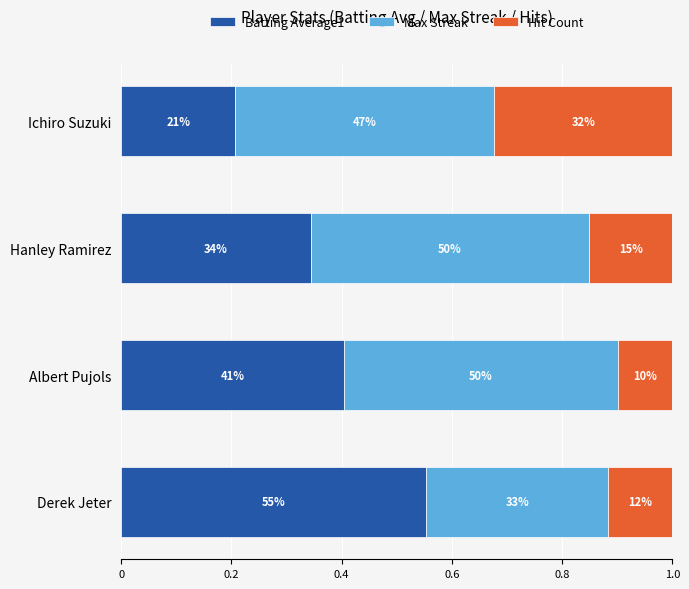

What are all the series names shown in the legend?

Batting Average1, Max Streak, Hit Count